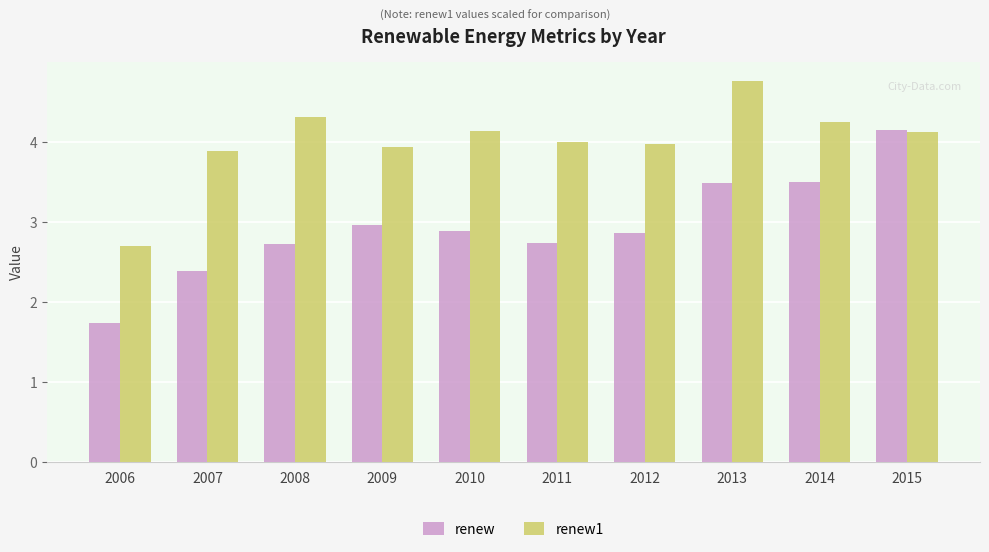

How many categories are shown in the chart?

10